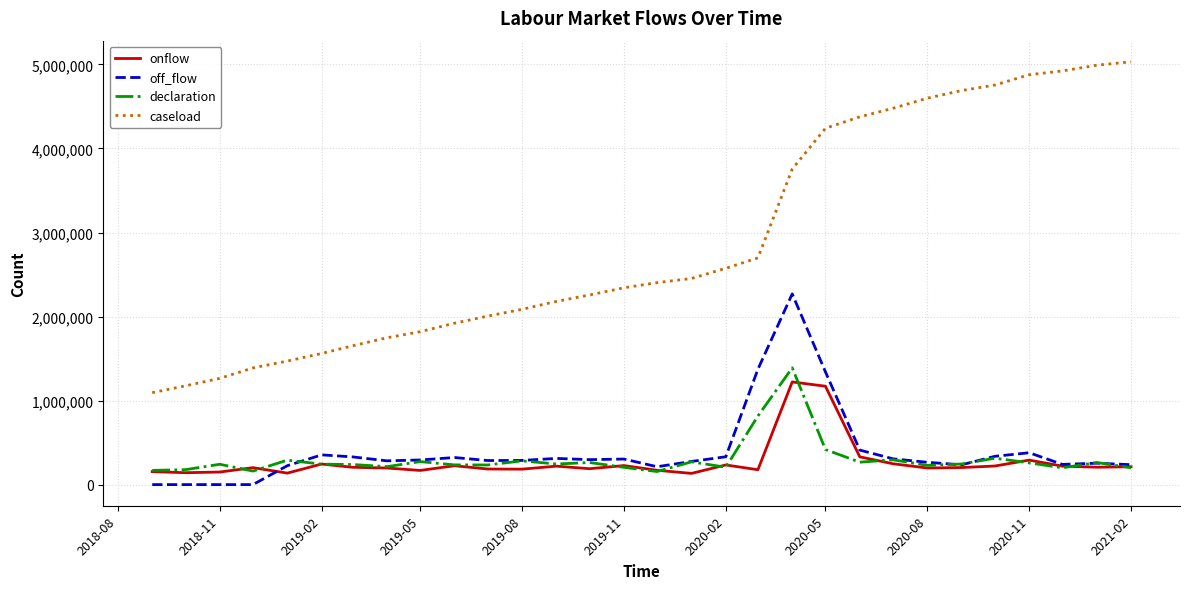

What is the difference between the maximum and minimum values in the off_flow series?

2269600